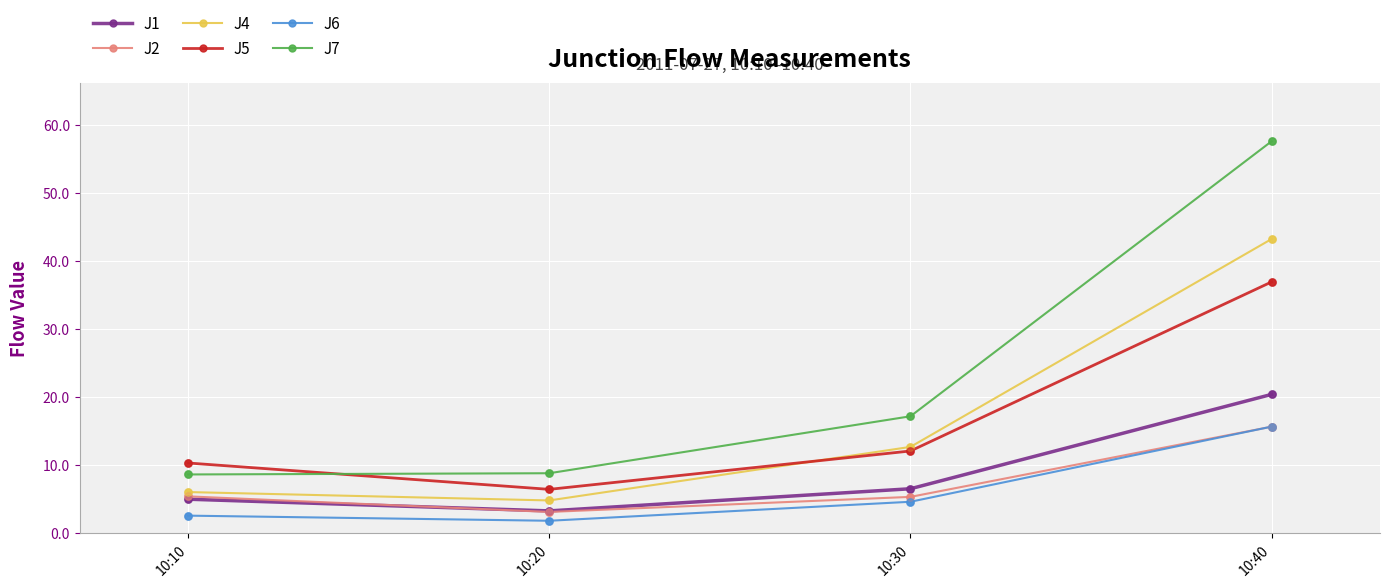

Which series has the widest spread of values?

J7